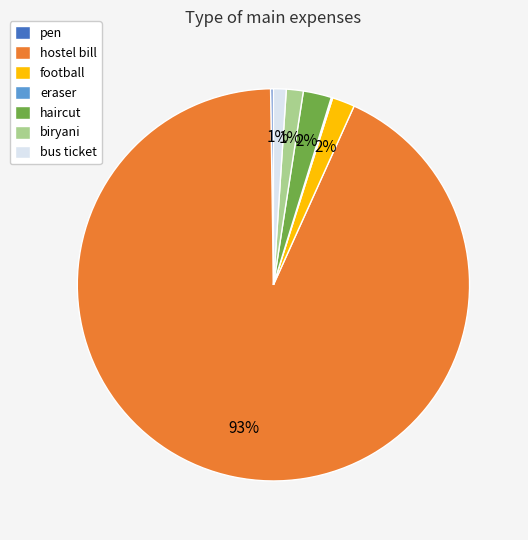

True or false: bus ticket accounts for 1% of the total.

True